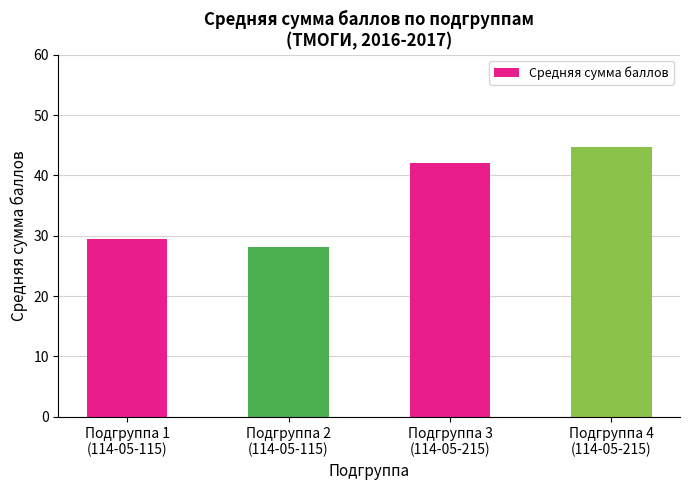

What is the change in value from Подгруппа 1
(114-05-115) to Подгруппа 3
(114-05-215)?

+12.5